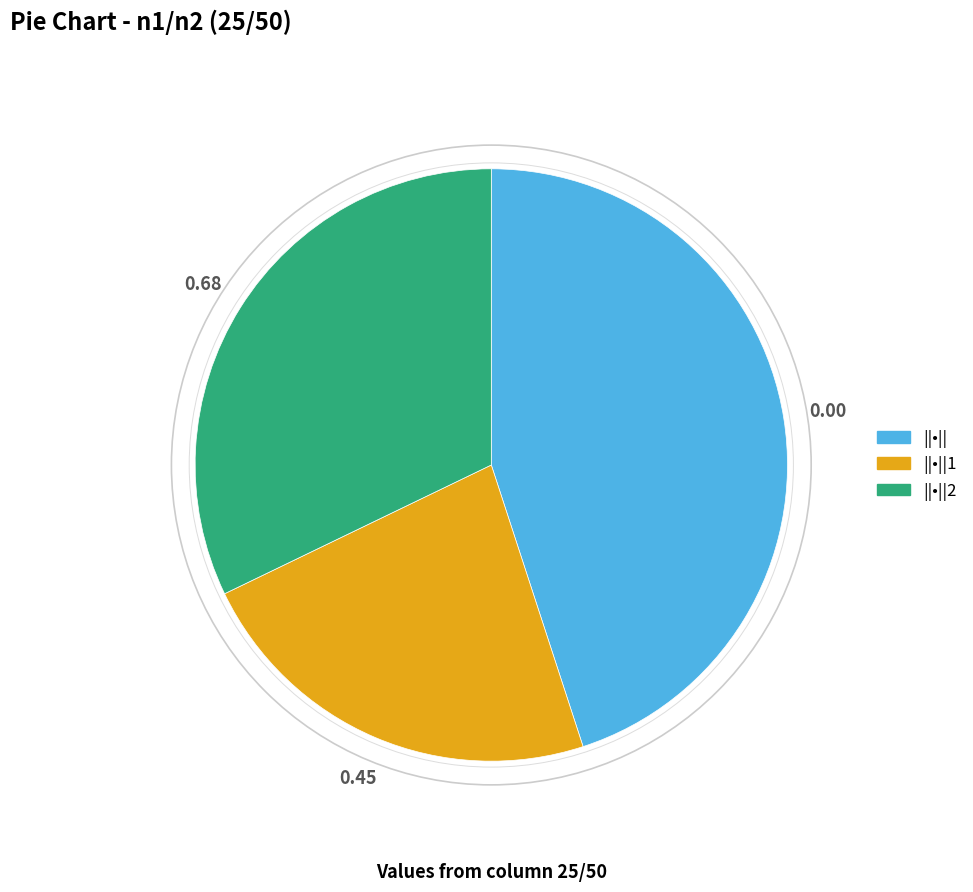

Is there any slice that represents more than half of the pie?

No